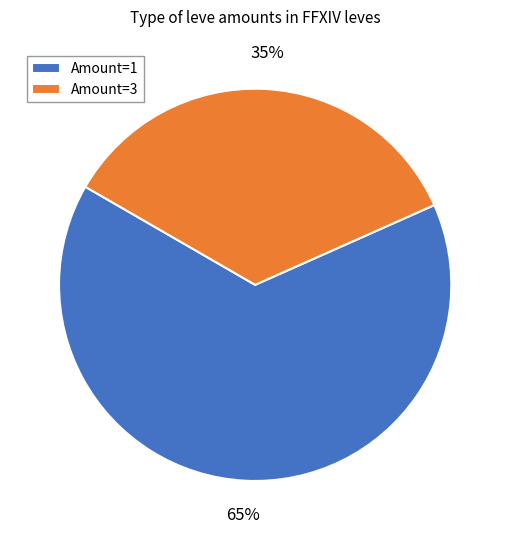

Approximately how many times larger is the value at Amount=1 compared to Amount=3?

1.9